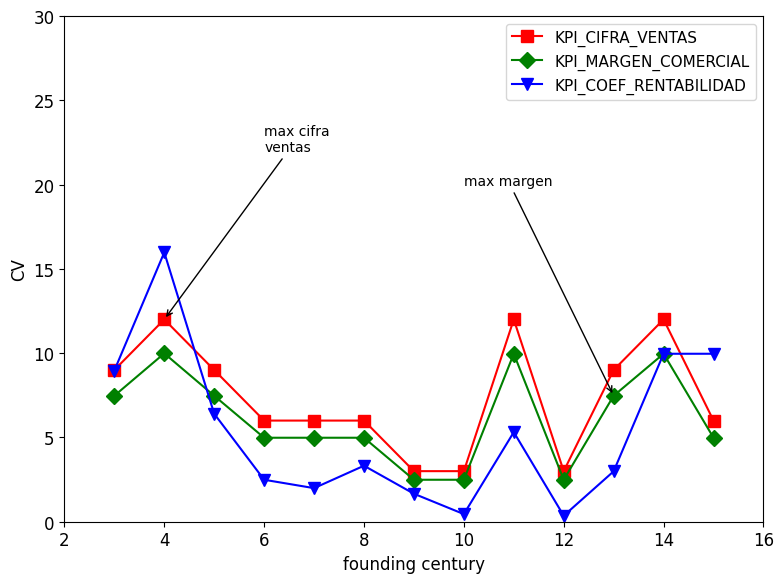

How many data points does each series have?

13